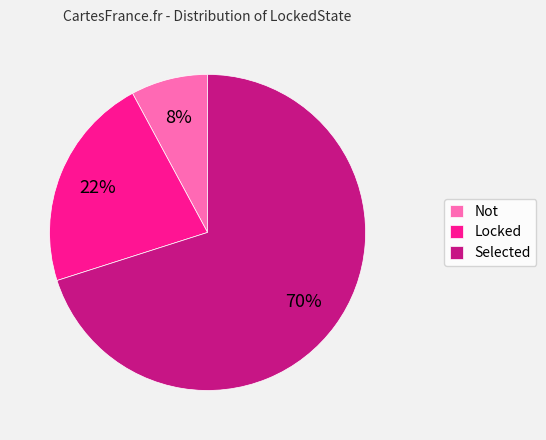

Which slice is the smallest?

Not